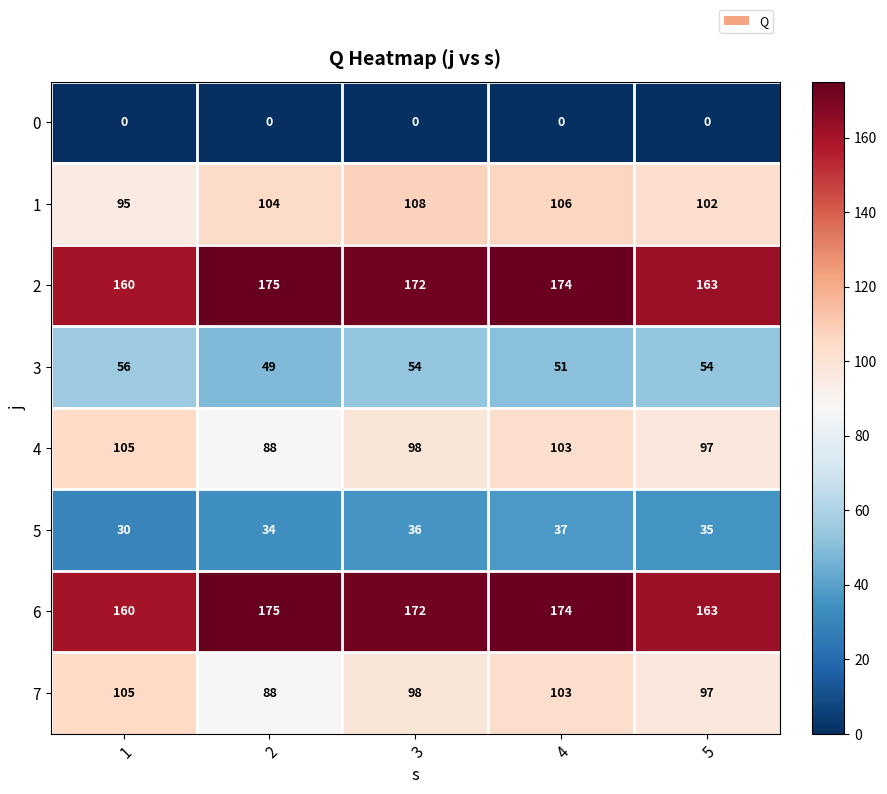

The value of 1 at 3 is 74. True or false?

False